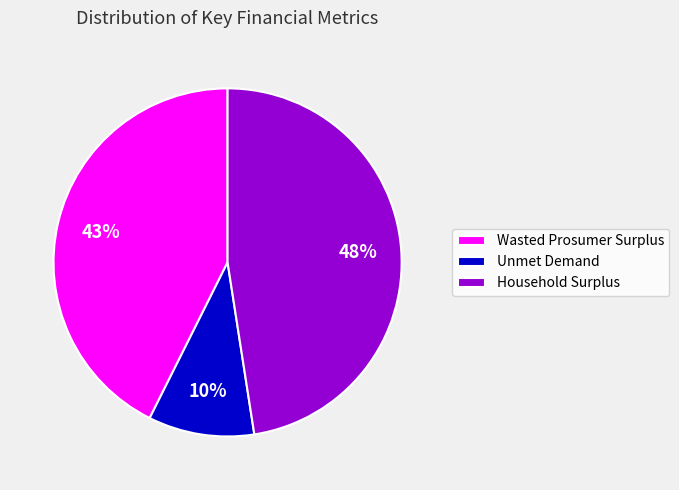

Combined, do Wasted Prosumer Surplus and Household Surplus account for over 50%?

Yes